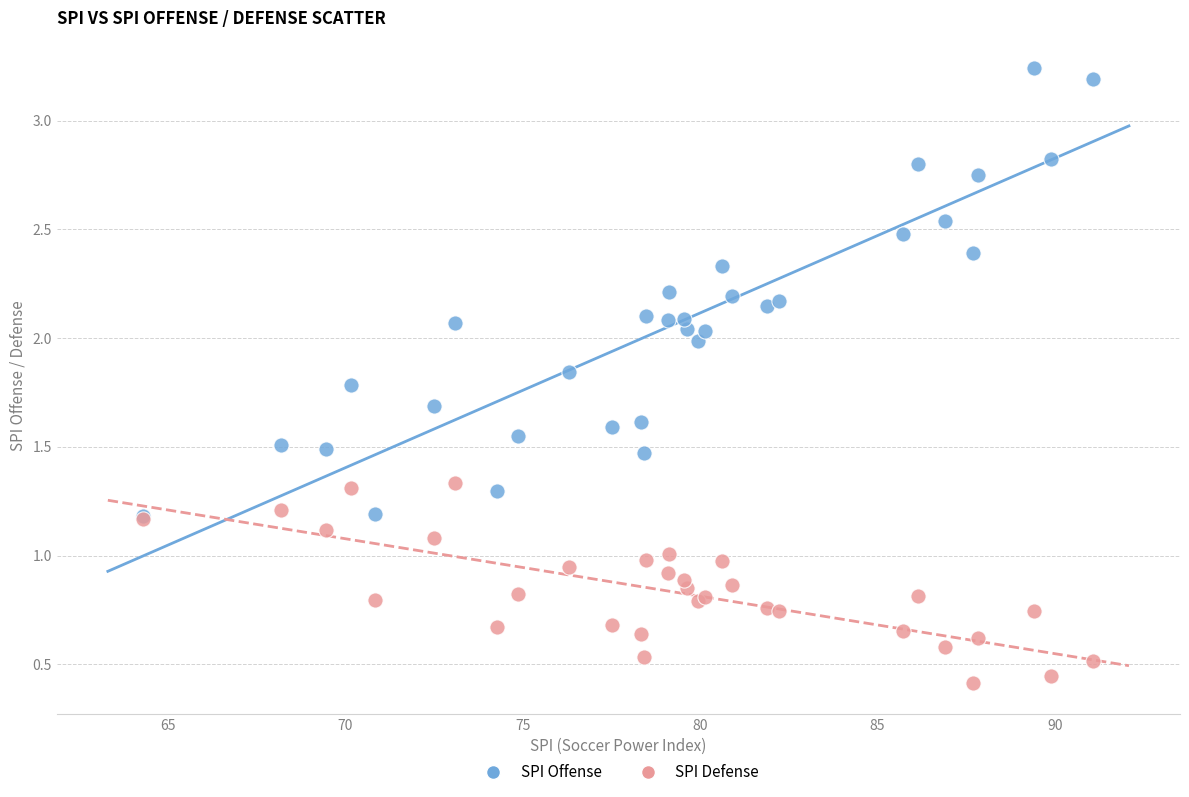

Which series has the largest Y range (max minus min)?

SPI Offense